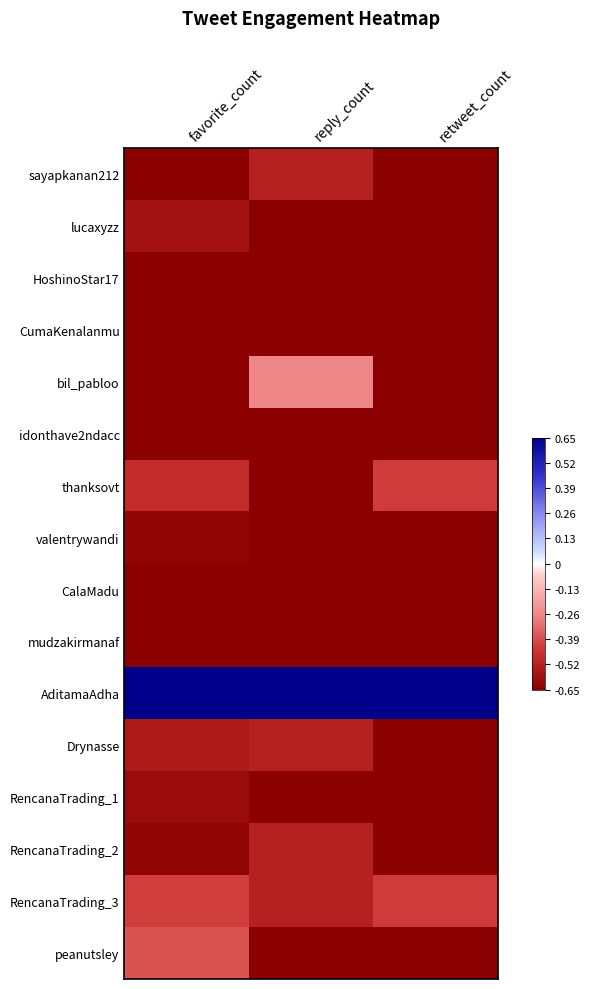

Reading left to right, extract all data points from this chart.

sayapkanan212: favorite_count=-1.0	reply_count=-0.8	retweet_count=-1.0
lucaxyzz: favorite_count=-0.9	reply_count=-1.0	retweet_count=-1.0
HoshinoStar17: favorite_count=-1.0	reply_count=-1.0	retweet_count=-1.0
CumaKenalanmu: favorite_count=-1.0	reply_count=-1.0	retweet_count=-1.0
bil_pabloo: favorite_count=-1.0	reply_count=-0.4	retweet_count=-1.0
idonthave2ndacc: favorite_count=-1.0	reply_count=-1.0	retweet_count=-1.0
thanksovt: favorite_count=-0.7	reply_count=-1.0	retweet_count=-0.7
valentrywandi: favorite_count=-1.0	reply_count=-1.0	retweet_count=-1.0
CalaMadu: favorite_count=-1.0	reply_count=-1.0	retweet_count=-1.0
mudzakirmanaf: favorite_count=-1.0	reply_count=-1.0	retweet_count=-1.0
AditamaAdha: favorite_count=1.0	reply_count=1.0	retweet_count=1.0
Drynasse: favorite_count=-0.8	reply_count=-0.8	retweet_count=-1.0
RencanaTrading_1: favorite_count=-0.9	reply_count=-1.0	retweet_count=-1.0
RencanaTrading_2: favorite_count=-1.0	reply_count=-0.8	retweet_count=-1.0
RencanaTrading_3: favorite_count=-0.7	reply_count=-0.8	retweet_count=-0.7
peanutsley: favorite_count=-0.6	reply_count=-1.0	retweet_count=-1.0